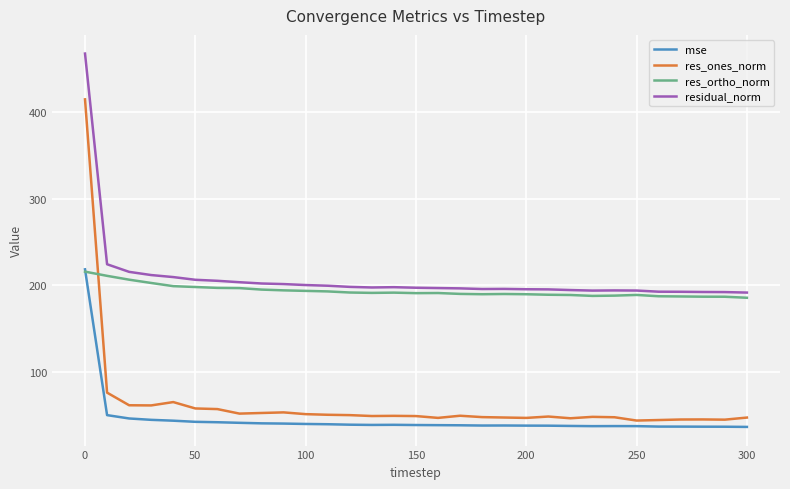

True or false: residual_norm and res_ones_norm intersect in this chart.

False